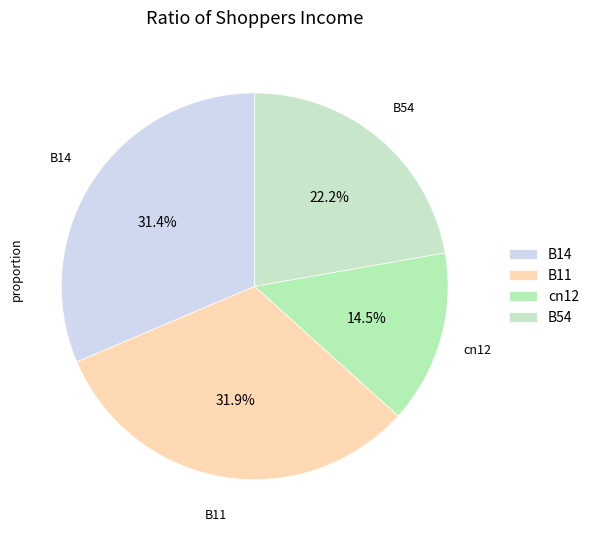

Does cn12 account for over 50% of the chart?

No